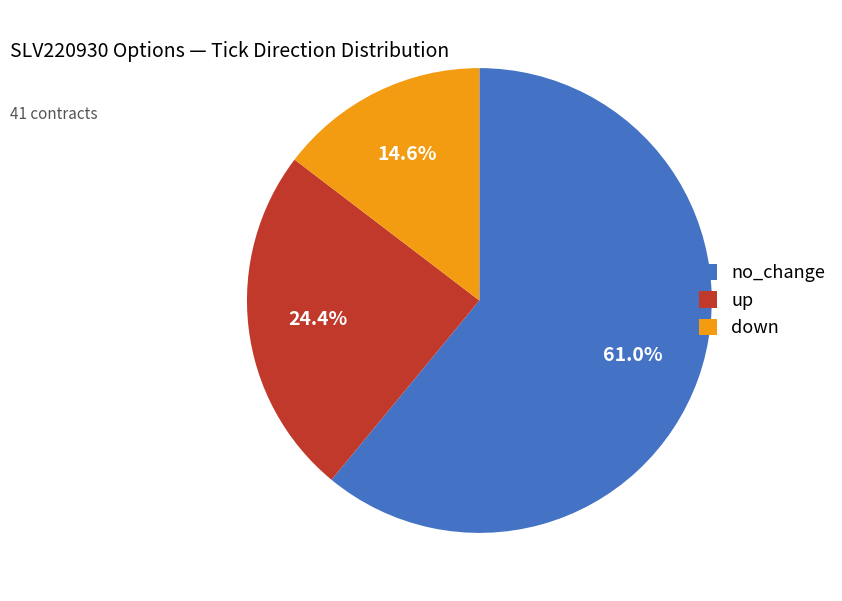

To the nearest percent, what is the difference between the down and up slice percentages?

10%